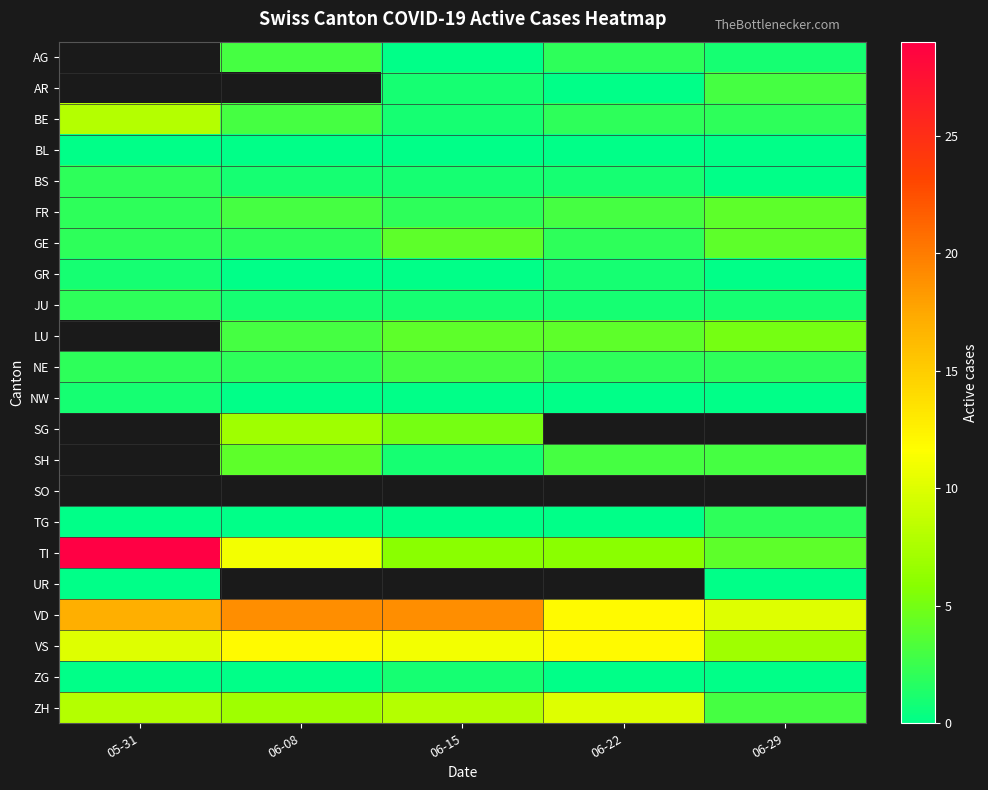

At which label does ZH reach its minimum?

06-29